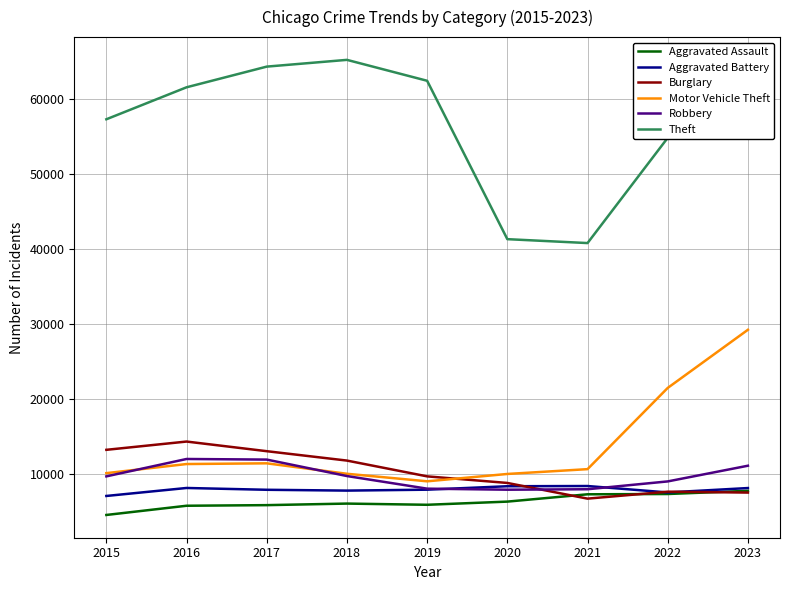

What is the spread (max minus min) of values at 2021?

34147